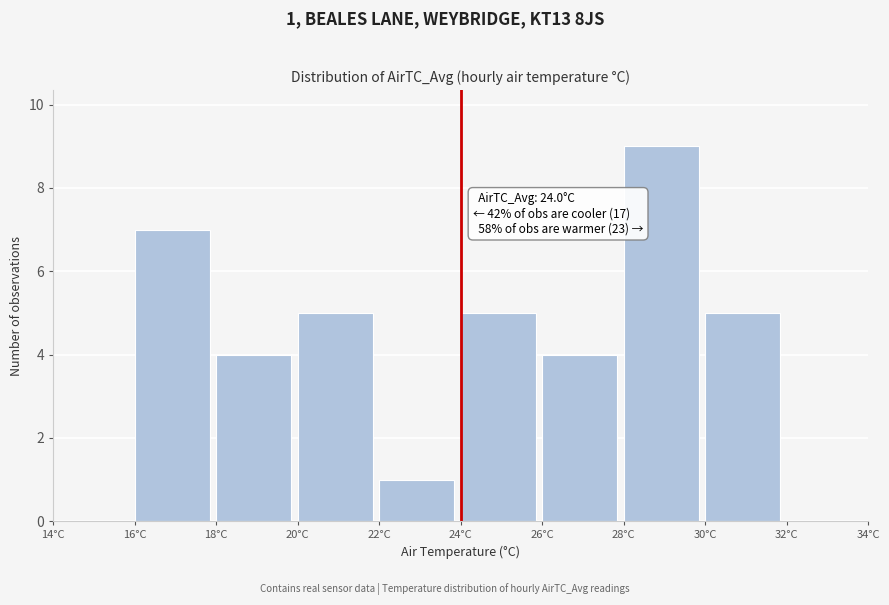

Over which range of the x-axis is the bar tallest?

28 to 30